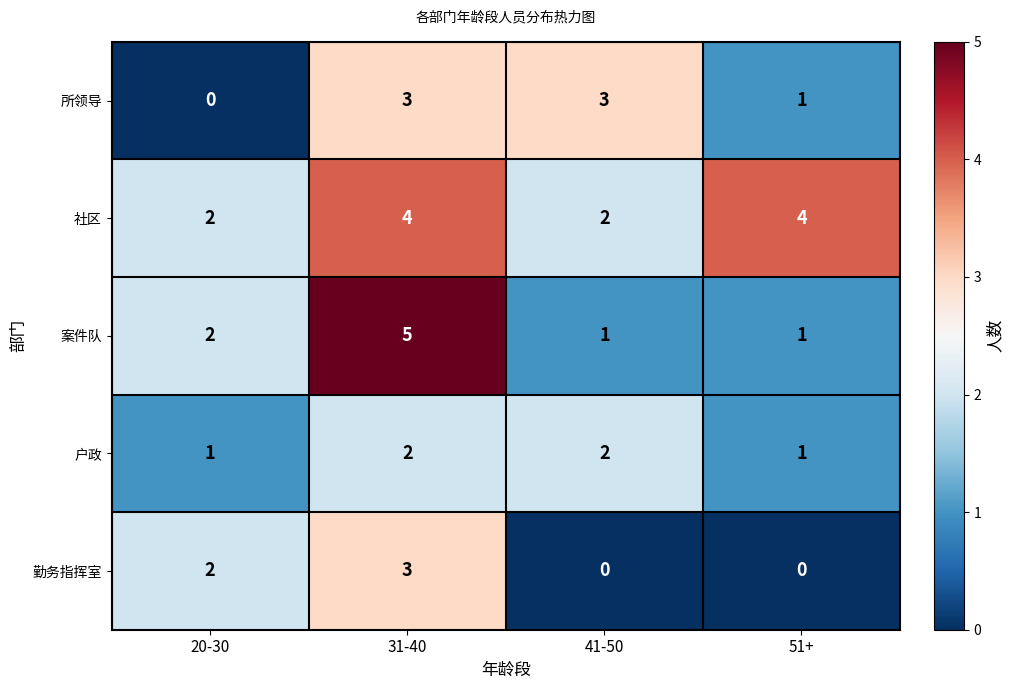

What is the total value across all series at 31-40?

17